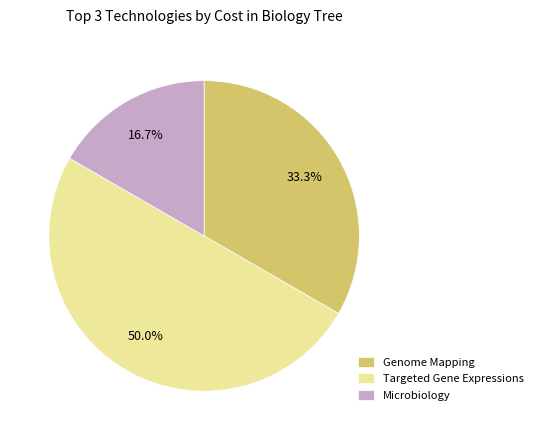

Is Microbiology the majority of the pie?

No